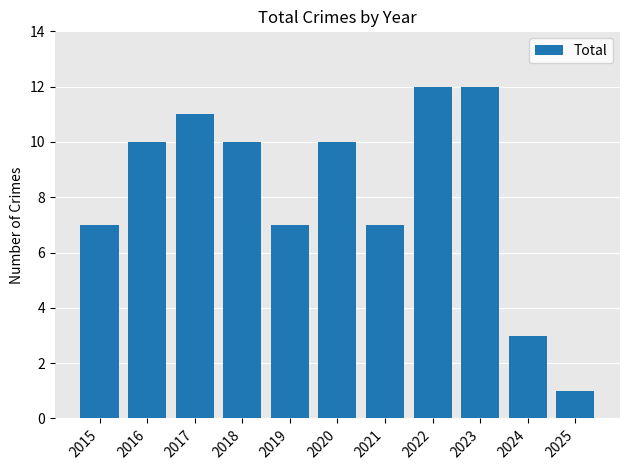

What is the ratio of the value at 2019 to the value at 2016?

0.7